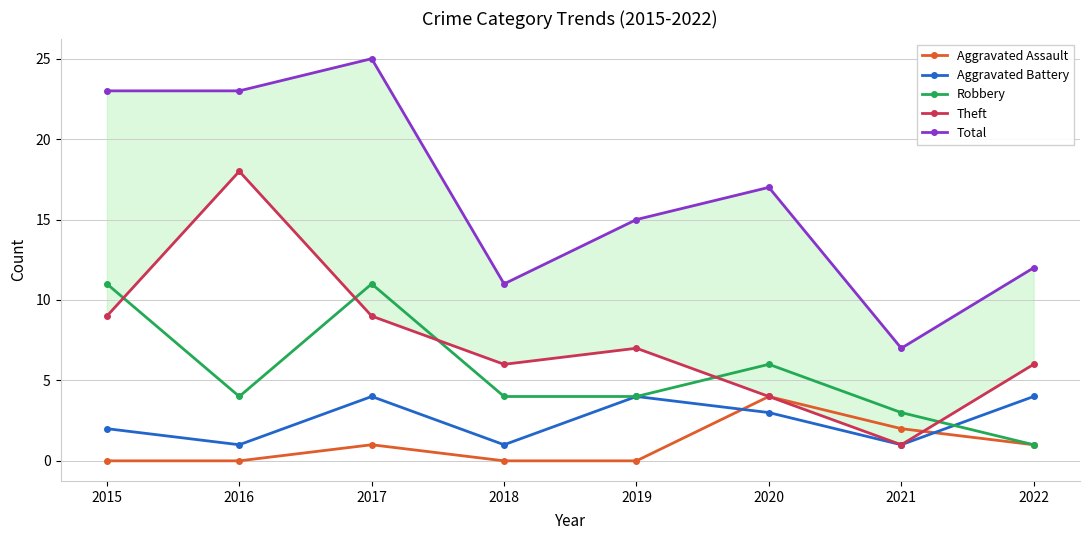

How many categories are shown in the chart?

8